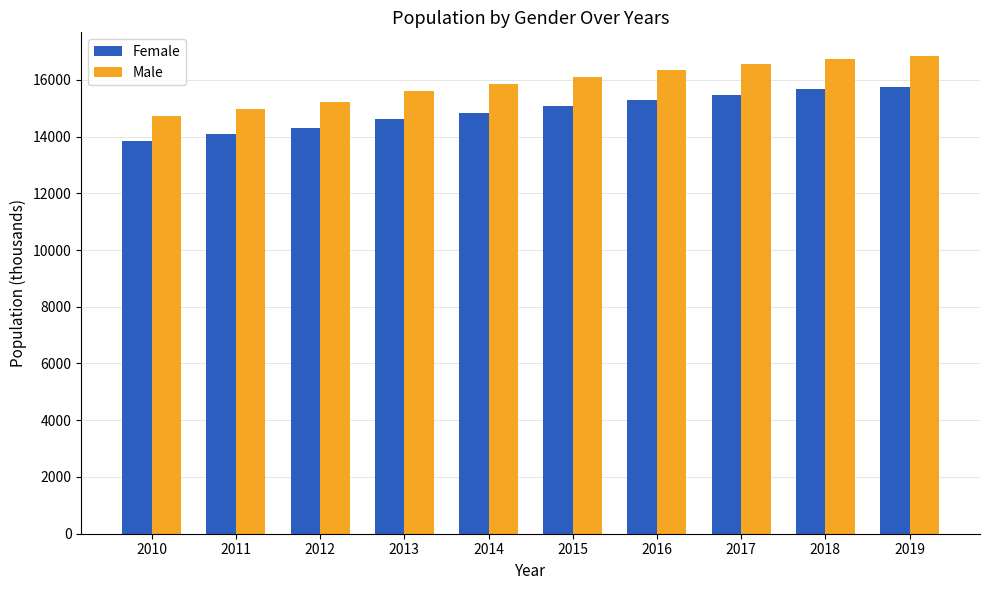

Rank the series by their maximum value, from highest to lowest.

Male, Female